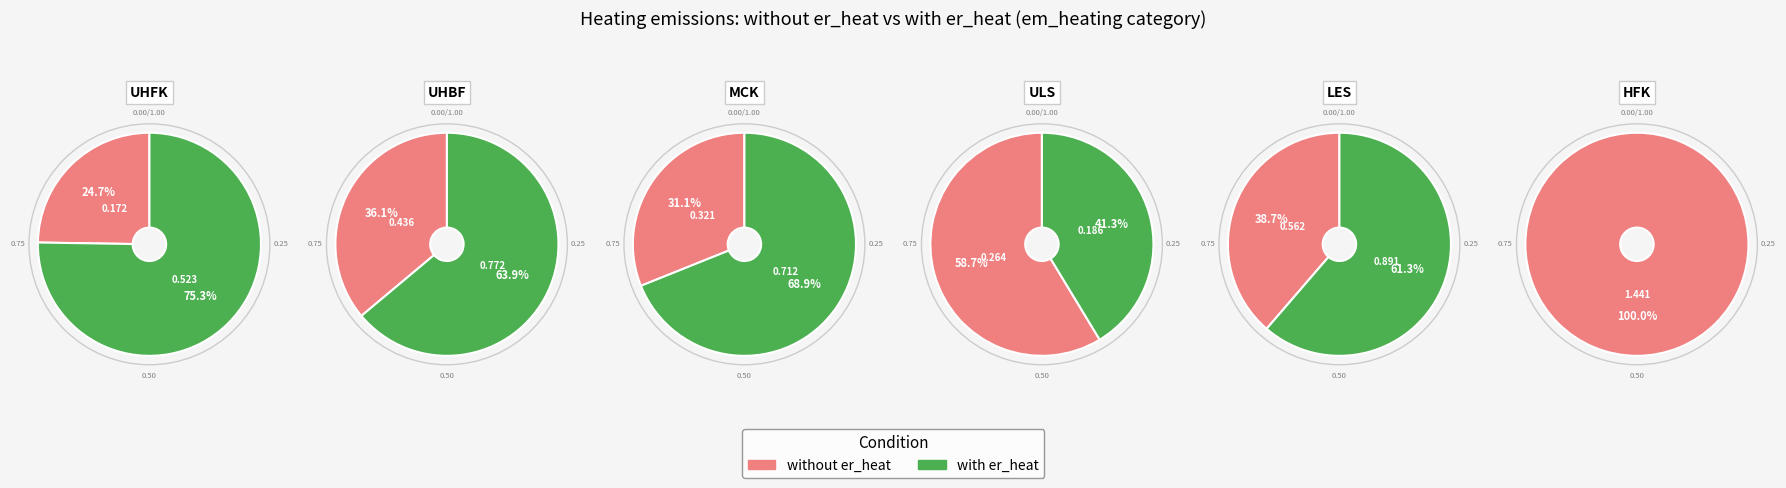

Which slice is the largest?

HFK